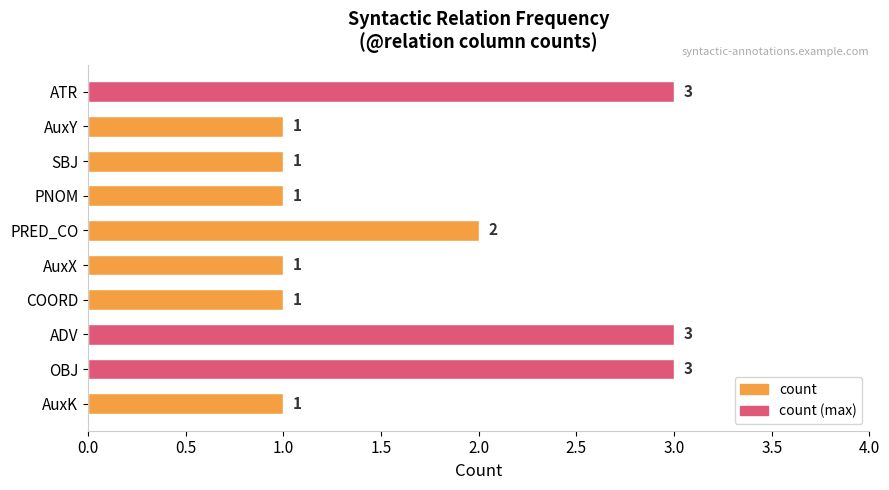

What is the ratio of the value at AuxY to the value at PRED_CO?

0.5